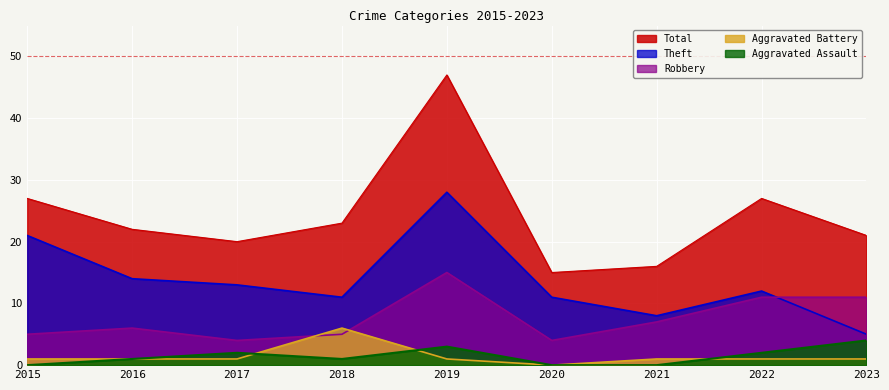

What is the difference between the maximum and second lowest values in the Robbery series?

11